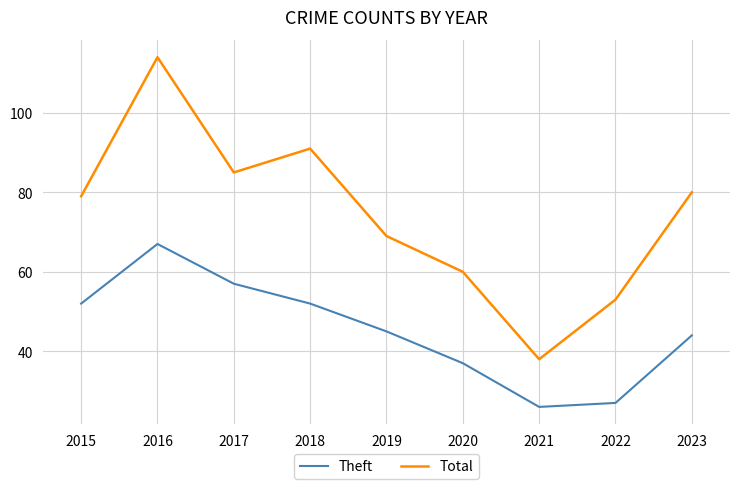

Rank the series by their average value, from lowest to highest.

Theft, Total